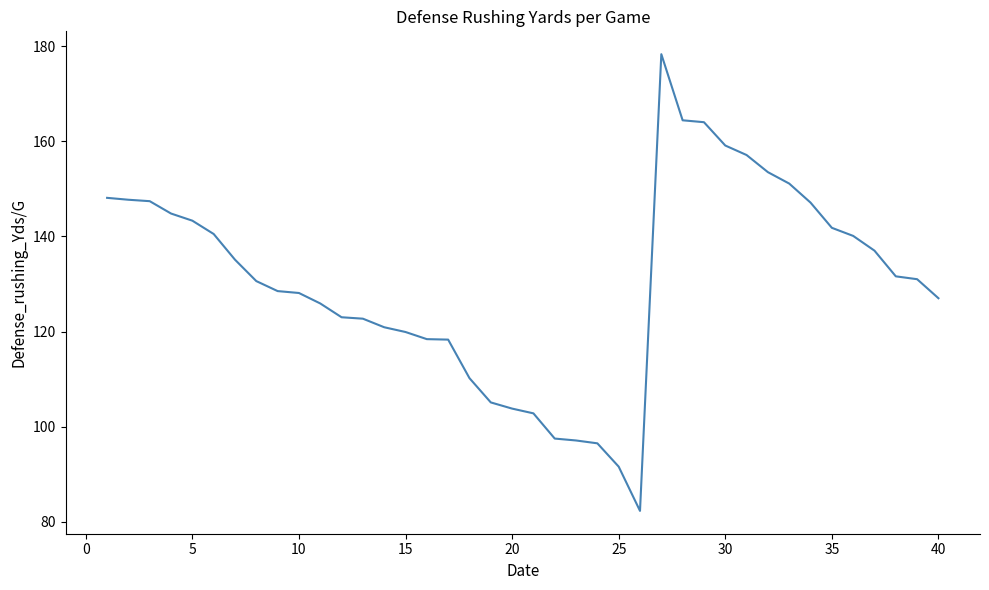

What is the minimum value shown in the chart?

82.3